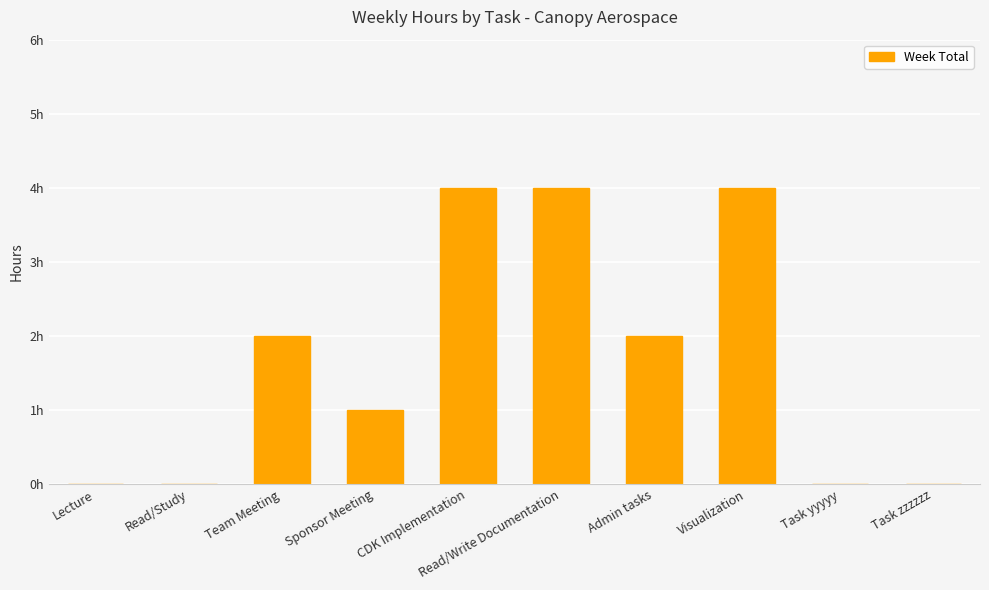

The chart shows a value of 4 at Visualization. True or false?

True